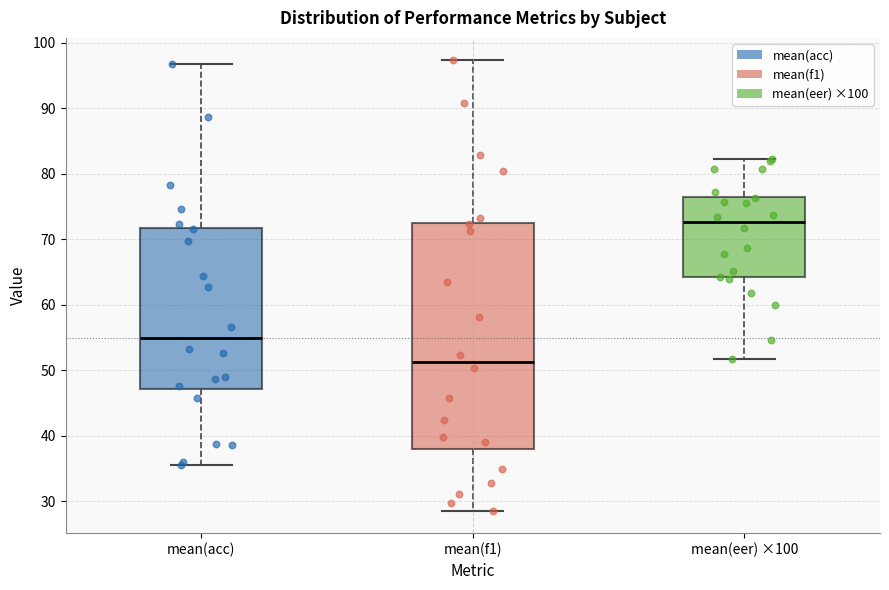

Comparing the boxes themselves (not the whiskers), which one is the tallest?

mean(f1)